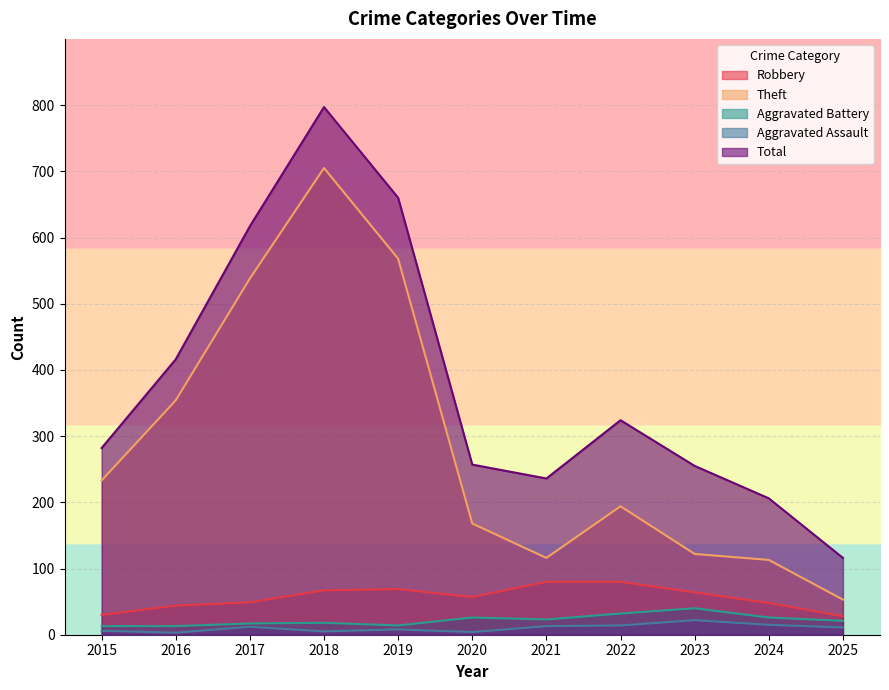

True or false: Theft and Total intersect in this chart.

False